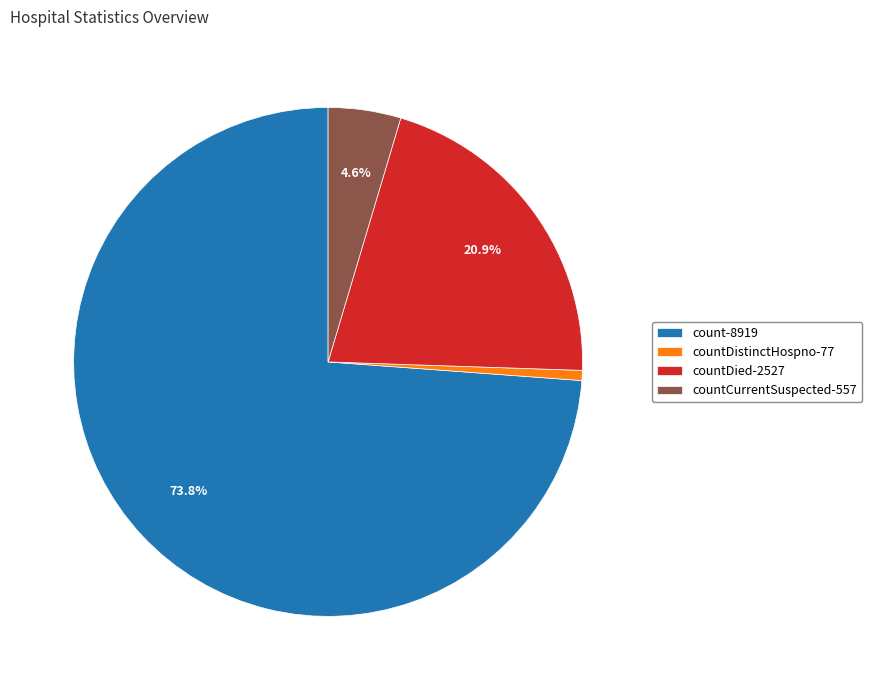

What percentage is NOT represented by countCurrentSuspected-557?

95.4%